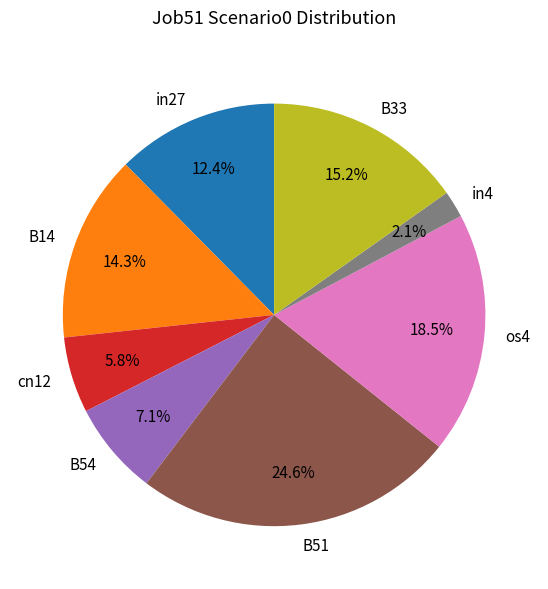

Which slice is the largest?

B51